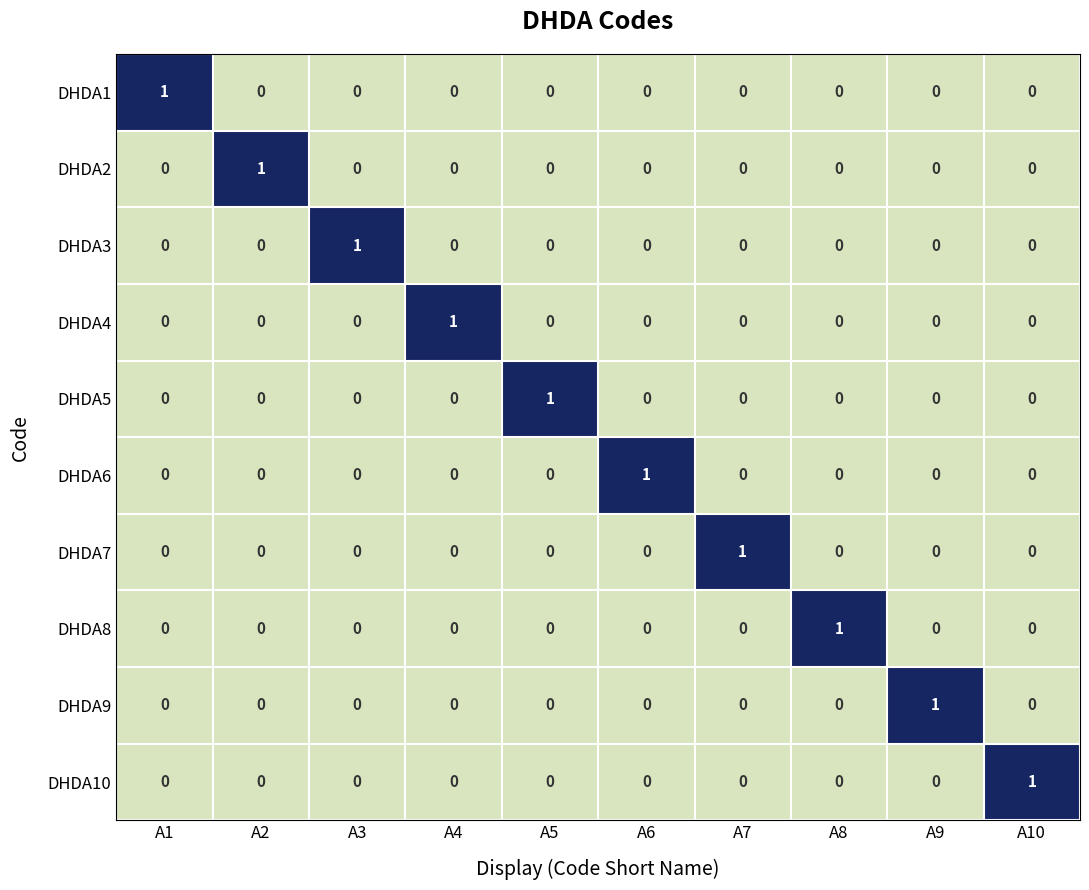

The value of DHDA1 at A4 is 0. True or false?

True